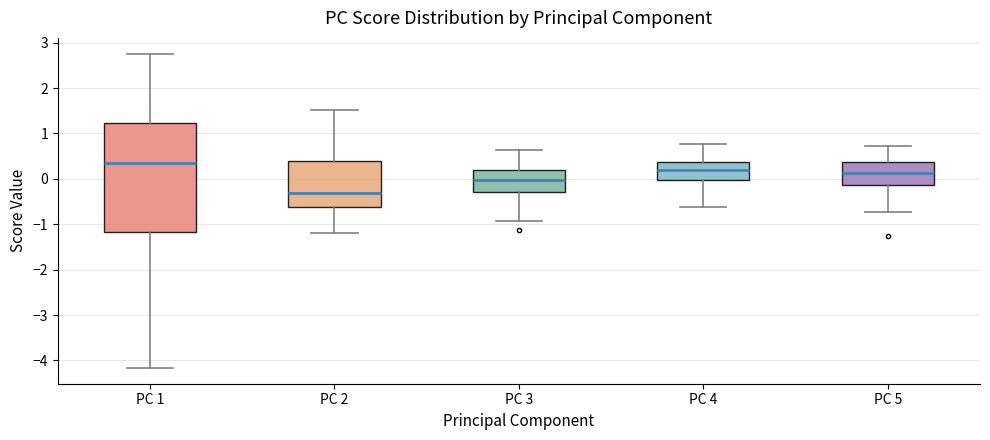

Reading left to right, transcribe this box plot: for each box, give where its median line is, the range the box spans, and where its two whiskers end, as read against the y-axis. The values are not printed on the chart, so give them approximately, as read against the axis.

PC 1: median 0.3, box -1.2 to 1.2, whiskers -4.2 to 2.8
PC 2: median -0.3, box -0.6 to 0.4, whiskers -1.2 to 1.5
PC 3: median 0.0, box -0.3 to 0.2, whiskers -0.9 to 0.6
PC 4: median 0.2, box 0.0 to 0.4, whiskers -0.6 to 0.8
PC 5: median 0.1, box -0.1 to 0.4, whiskers -0.7 to 0.7